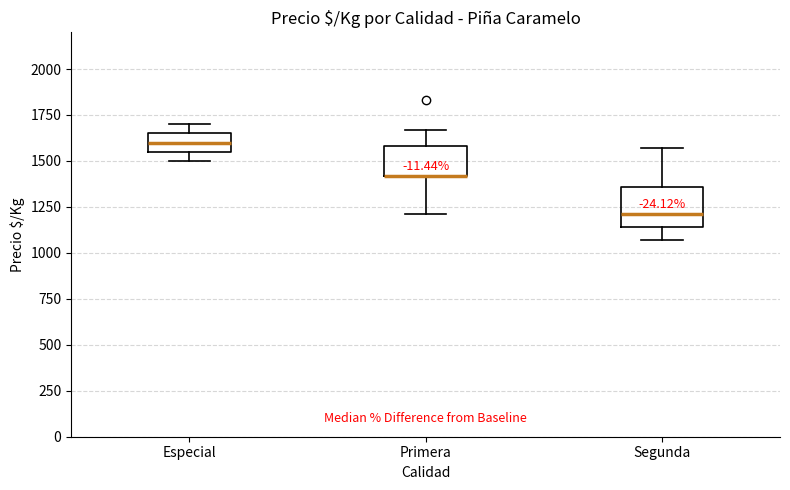

Reading left to right, read every box against the y-axis: the position of its median line, the range the box covers, and the ends of its whiskers. The values are not printed on the chart, so give them approximately, as read against the axis.

Especial: median 1600, box 1550 to 1650, whiskers 1500 to 1700
Primera: median 1400 (drawn on the box's lower edge), box 1400 to 1600, whiskers 1200 to 1650
Segunda: median 1200, box 1150 to 1350, whiskers 1050 to 1550